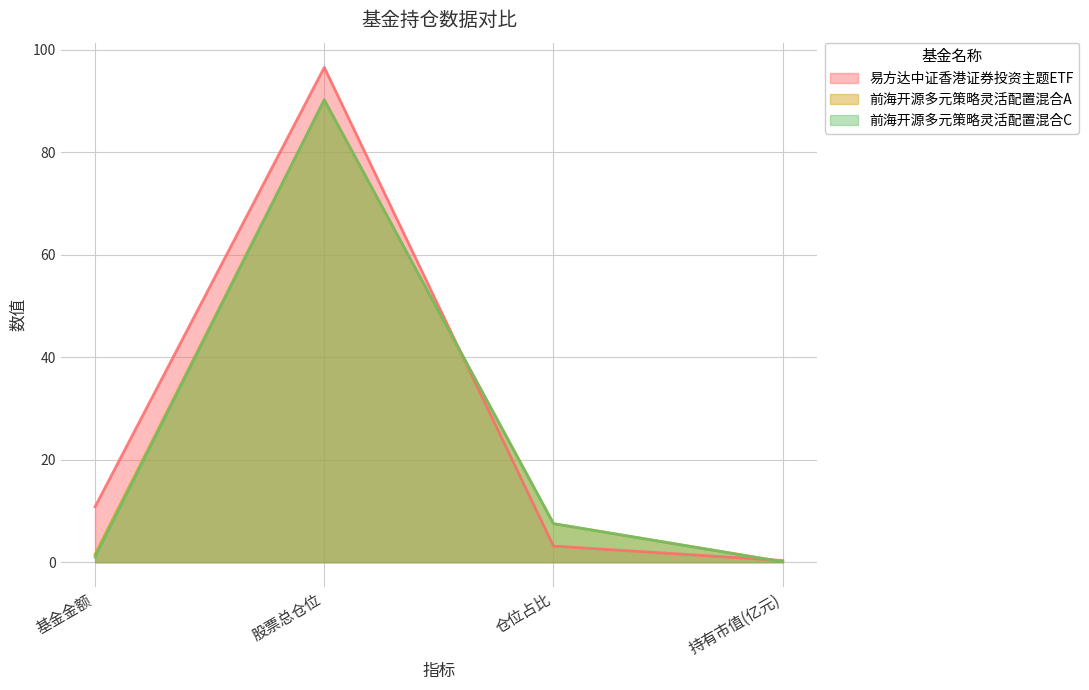

In 前海开源多元策略灵活配置混合A, how many points are higher than both neighbors (excluding endpoints)?

1